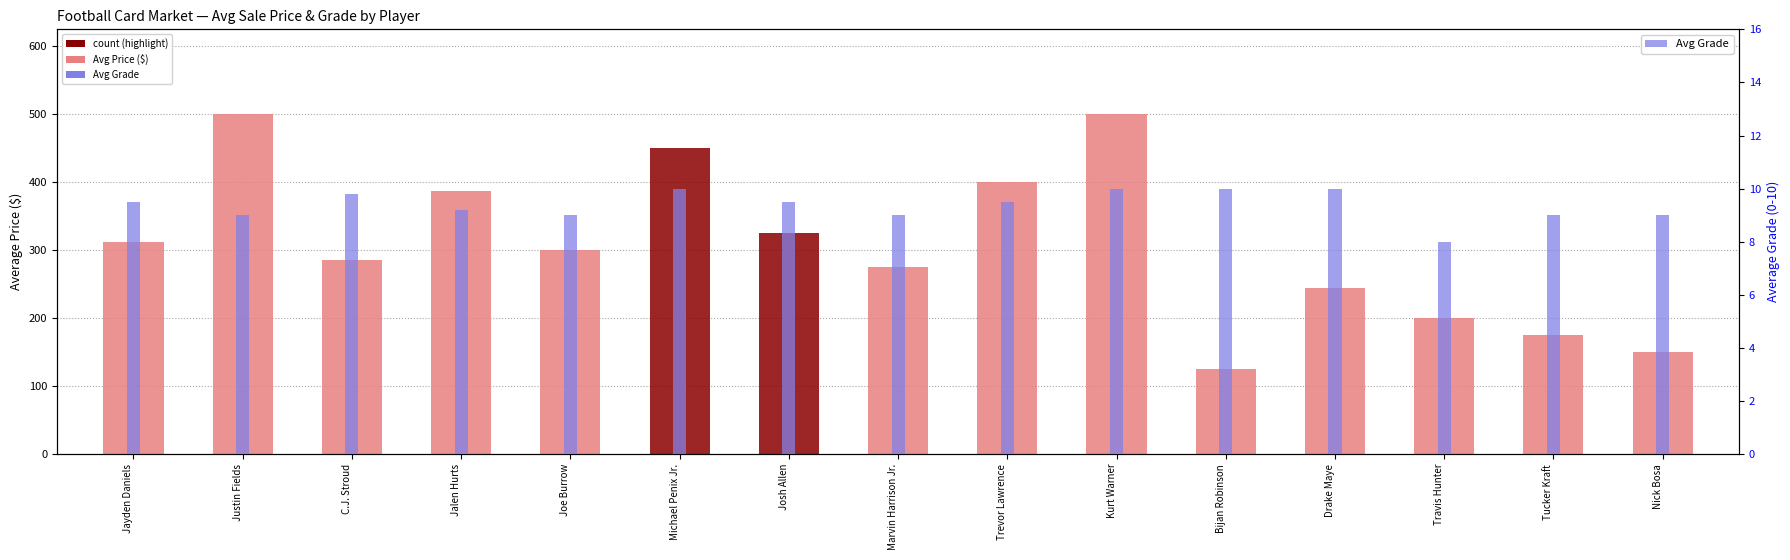

At how many categories does at least one series exceed 411?

3